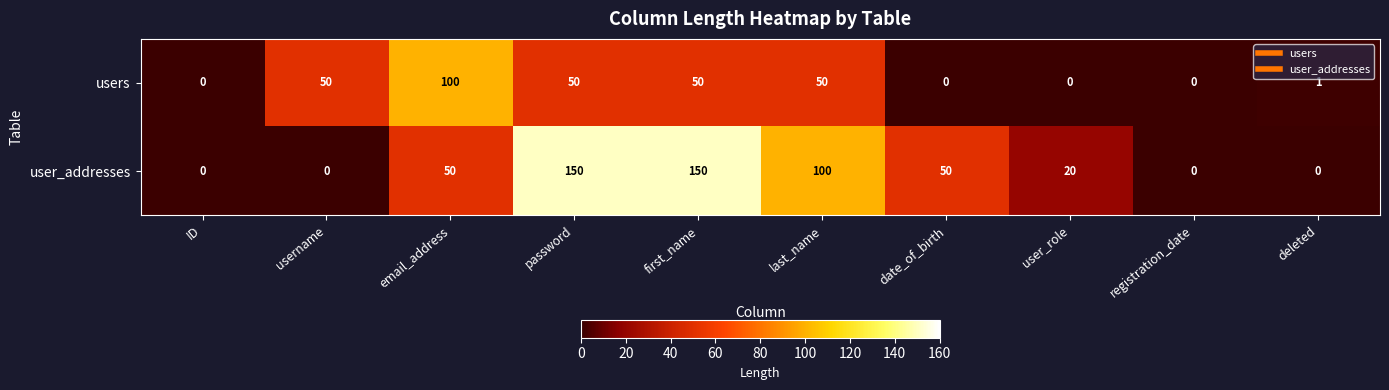

What is the total value across all series at email_address?

150